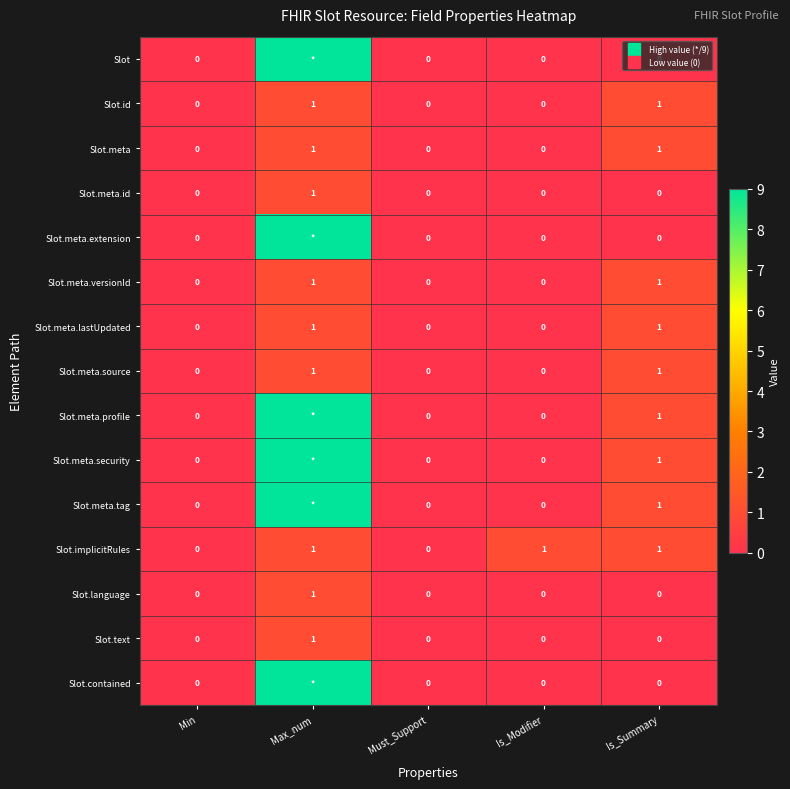

Which series has the widest spread of values?

Slot